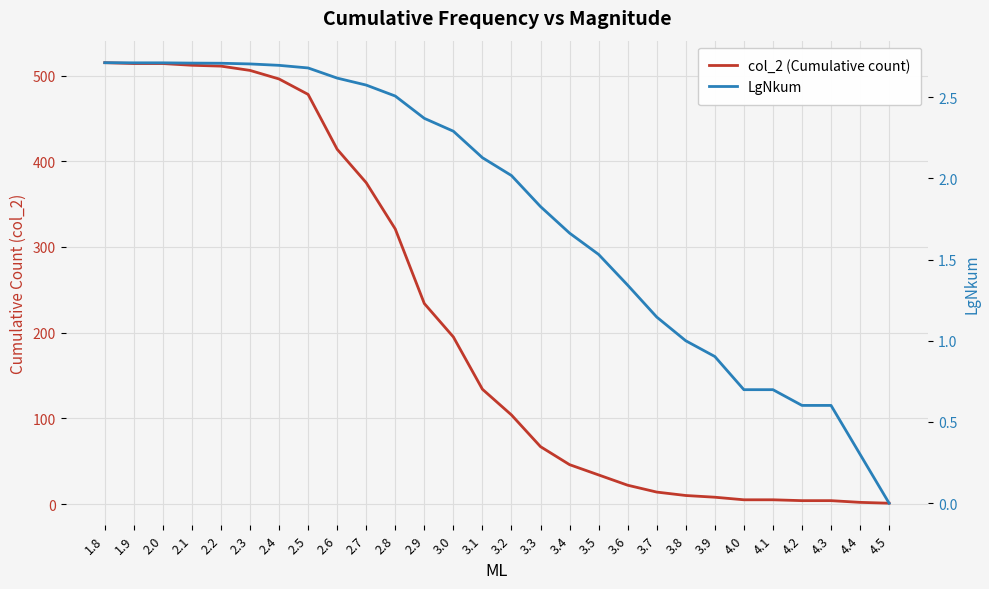

True or false: col_2 (Cumulative count) and LgNkum intersect in this chart.

False